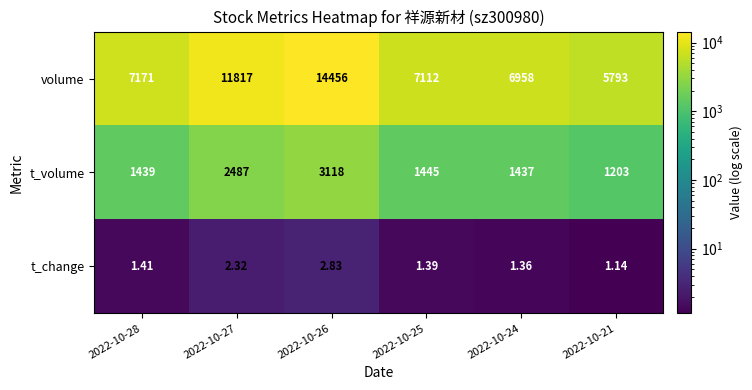

Which series has the largest range (max minus min)?

volume